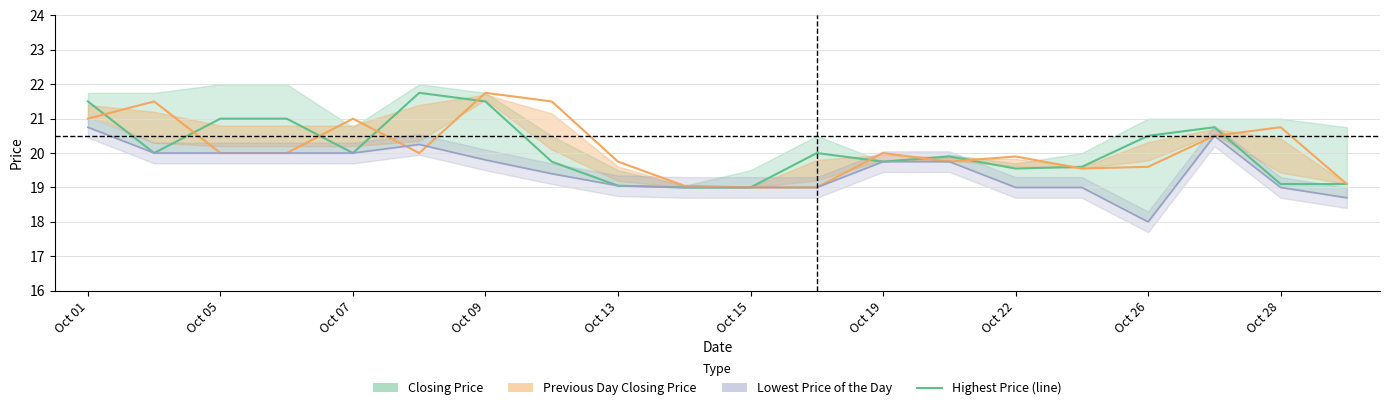

The value of Closing Price at Oct 26 is 31.0. True or false?

False